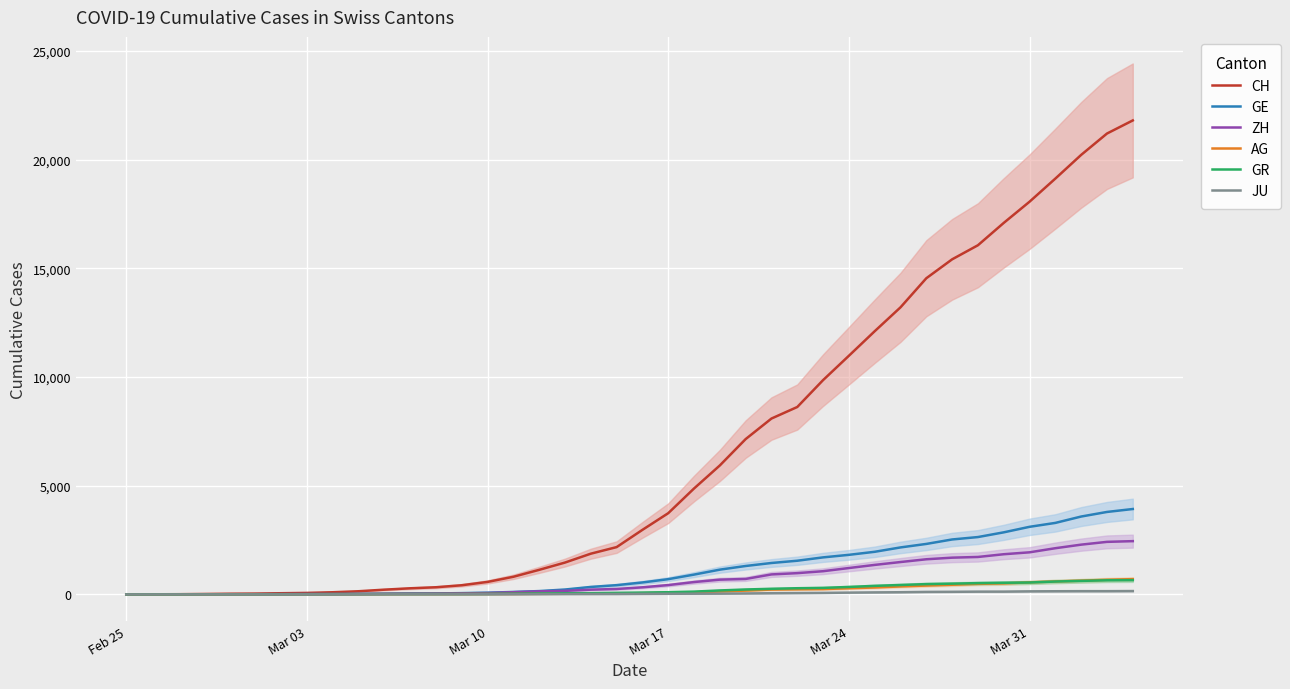

How many values in ZH are above zero?

38